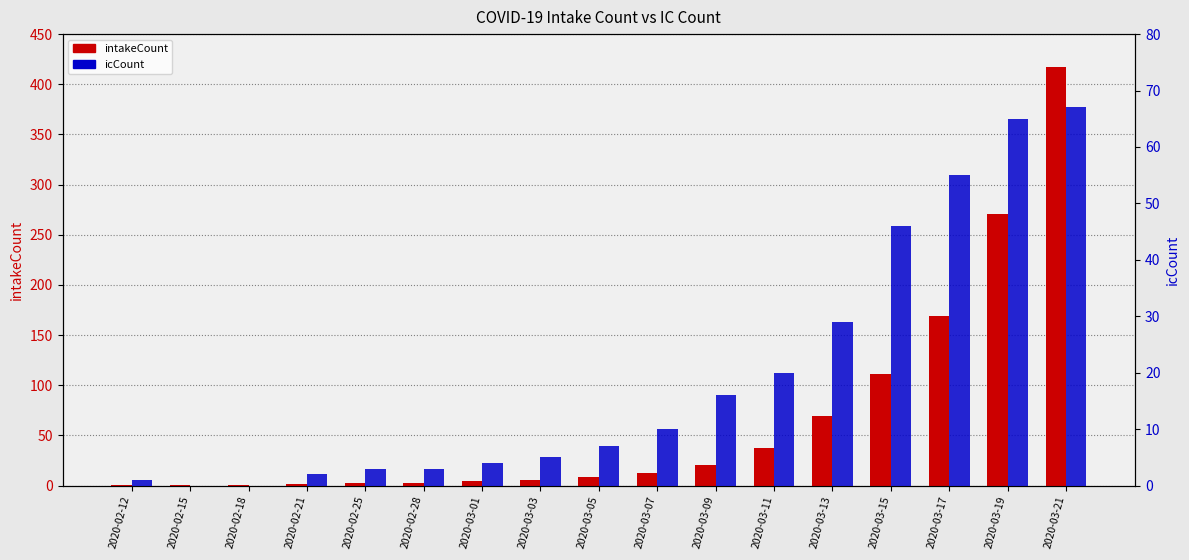

What is the sum of the icCount values at 2020-03-15 and 2020-03-21?

113